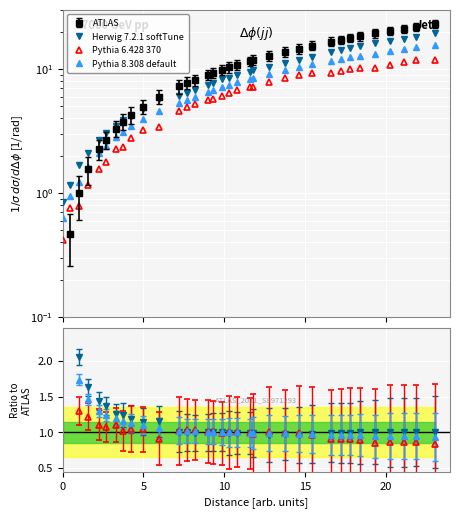

Is this an area chart (filled region under the line)?

No